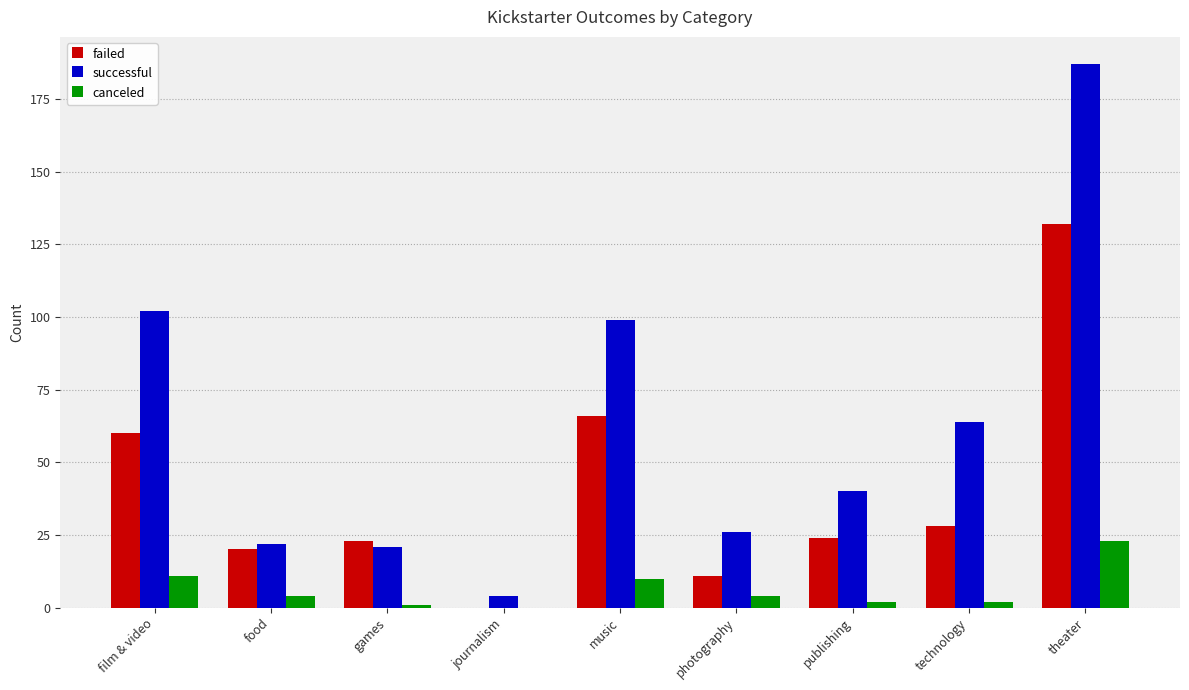

What is the sum of all canceled values?

57